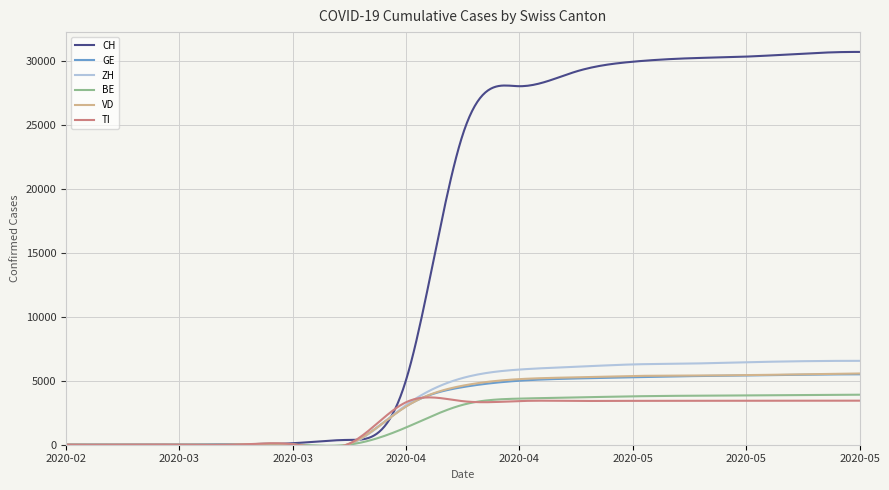

Which series has the widest spread of values?

CH